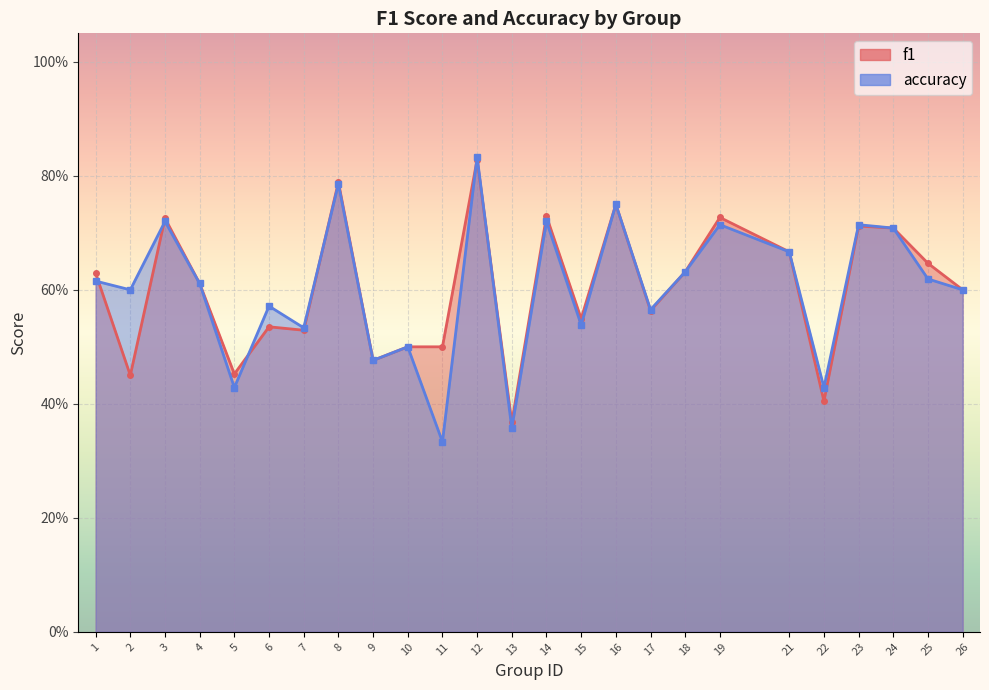

True or false: accuracy and f1 cross at least once.

True